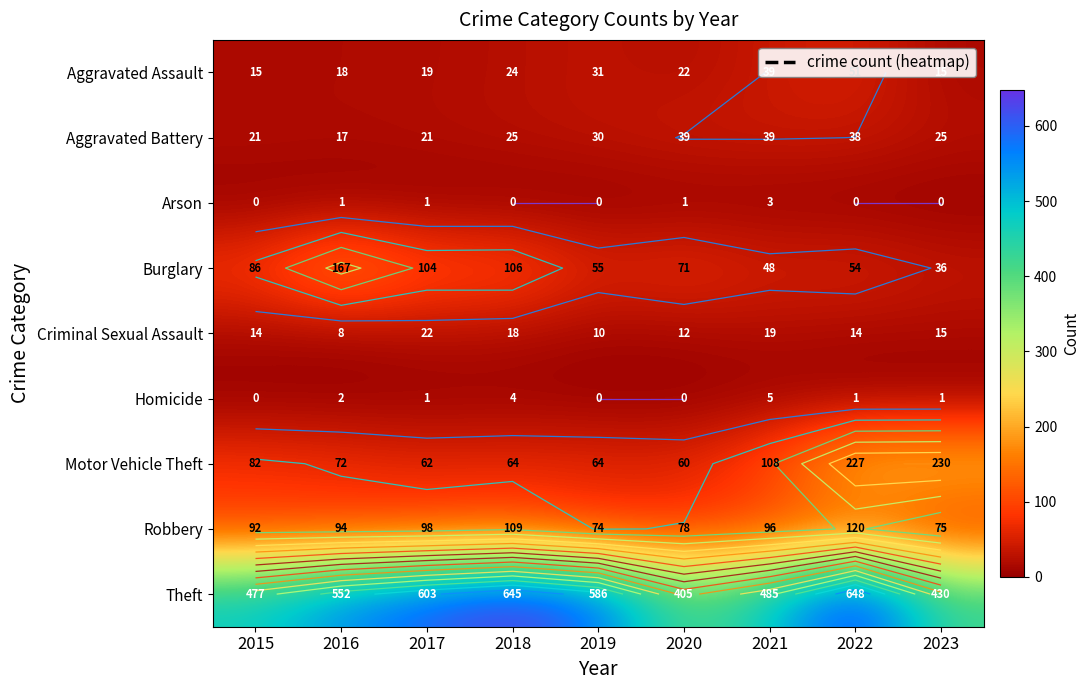

Which series has the largest range (max minus min)?

Theft